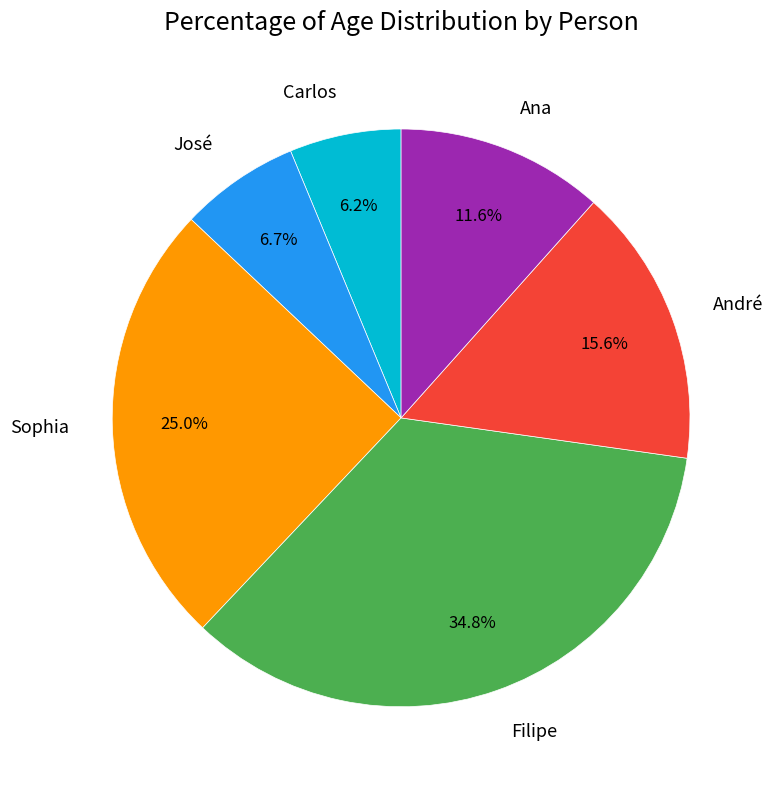

Which category has the biggest portion of the pie?

Filipe